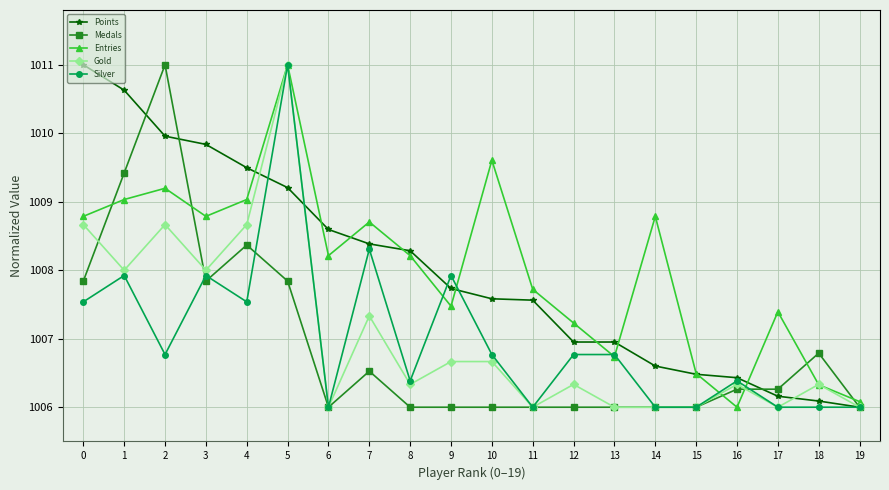

Reading right to left, list all the values displayed in this chart.

Points: 1006.0	1006.1	1006.2	1006.4	1006.5	1006.6	1007.0	1007.0	1007.6	1007.6	1007.7	1008.3	1008.4	1008.6	1009.2	1009.5	1009.8	1010.0	1010.6	1011.0
Medals: 1006.0	1006.8	1006.3	1006.3	1006.0	1006.0	1006.0	1006.0	1006.0	1006.0	1006.0	1006.0	1006.5	1006.0	1007.8	1008.4	1007.8	1011.0	1009.4	1007.8
Entries: 1006.1	1006.3	1007.4	1006.0	1006.5	1008.8	1006.7	1007.2	1007.7	1009.6	1007.5	1008.2	1008.7	1008.2	1011.0	1009.0	1008.8	1009.2	1009.0	1008.8
Gold: 1006.0	1006.3	1006.0	1006.3	1006.0	1006.0	1006.0	1006.3	1006.0	1006.7	1006.7	1006.3	1007.3	1006.0	1011.0	1008.7	1008.0	1008.7	1008.0	1008.7
Silver: 1006.0	1006.0	1006.0	1006.4	1006.0	1006.0	1006.8	1006.8	1006.0	1006.8	1007.9	1006.4	1008.3	1006.0	1011.0	1007.5	1007.9	1006.8	1007.9	1007.5